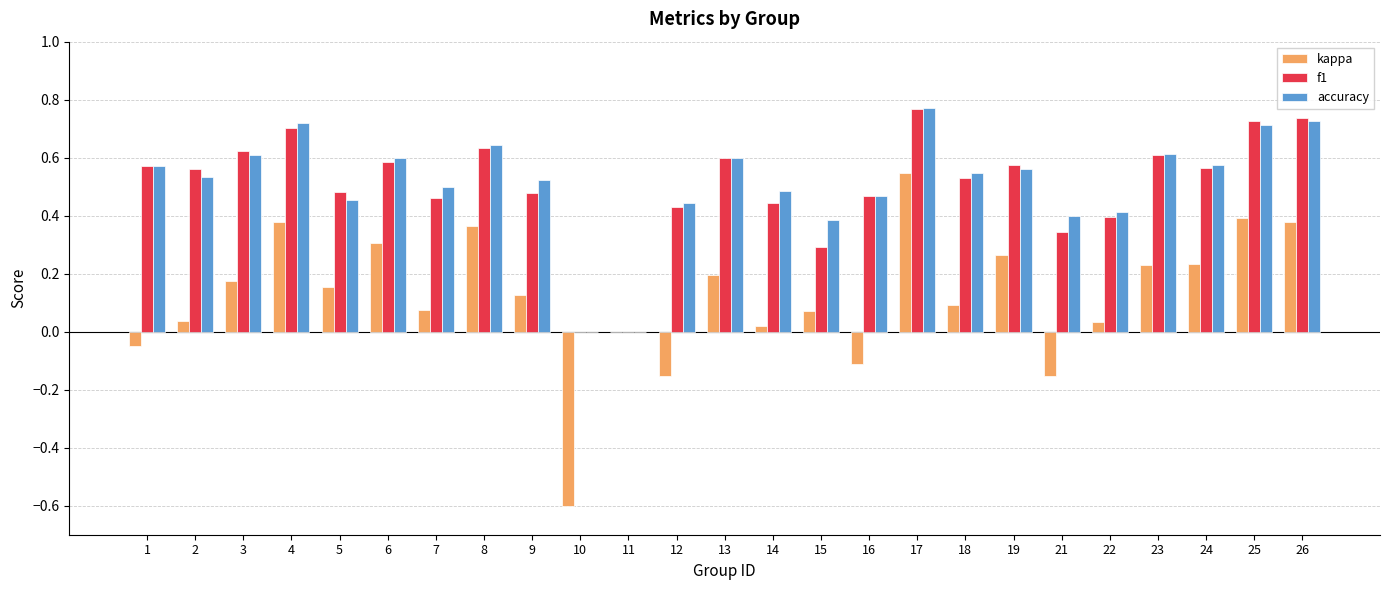

Which series changed the most between 8 and 17?

kappa